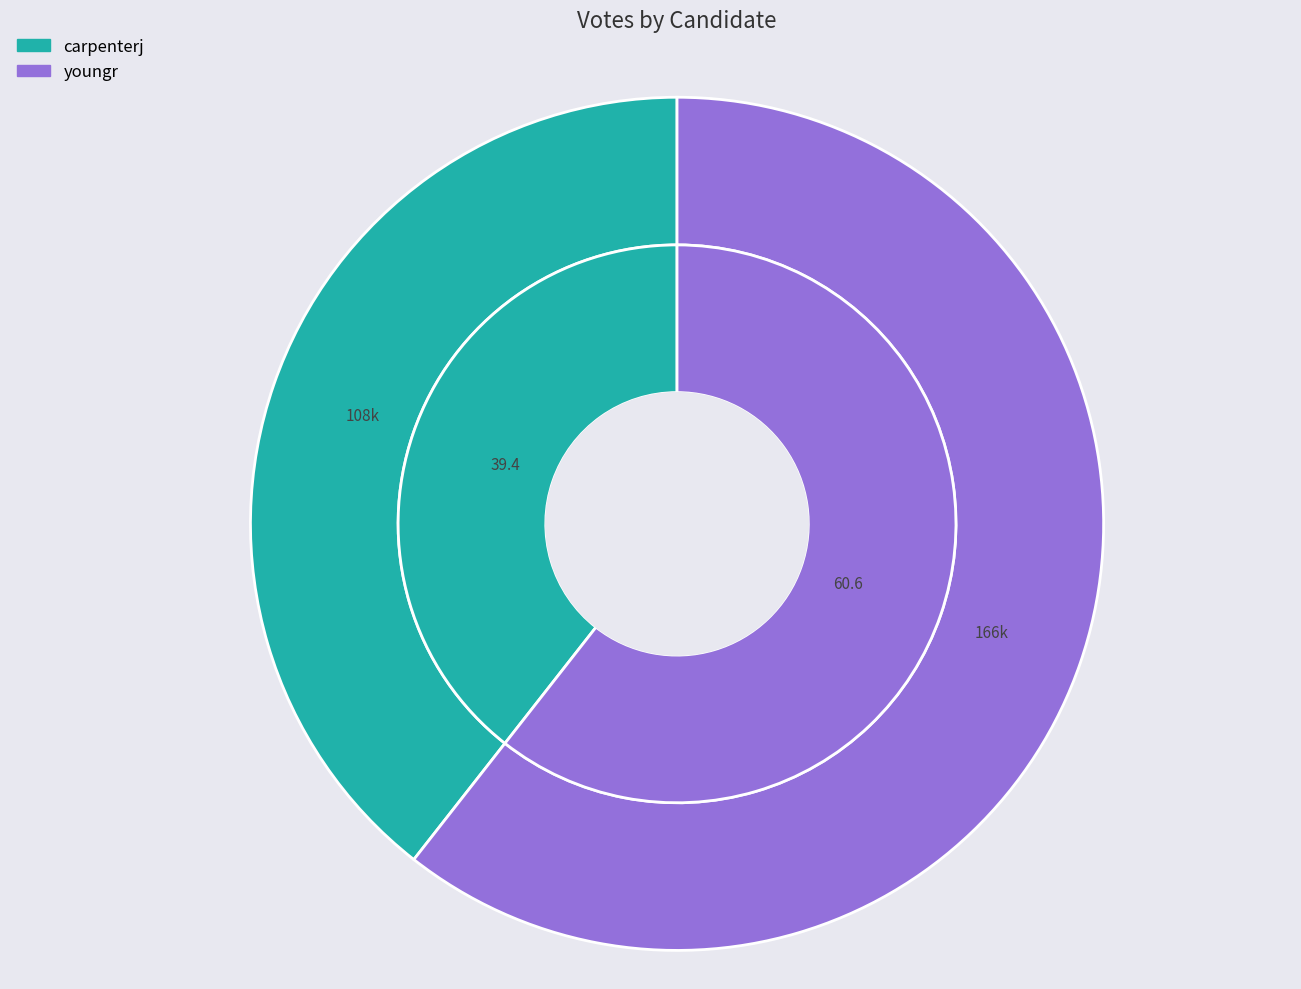

True or false: youngr accounts for 61% of the total.

True